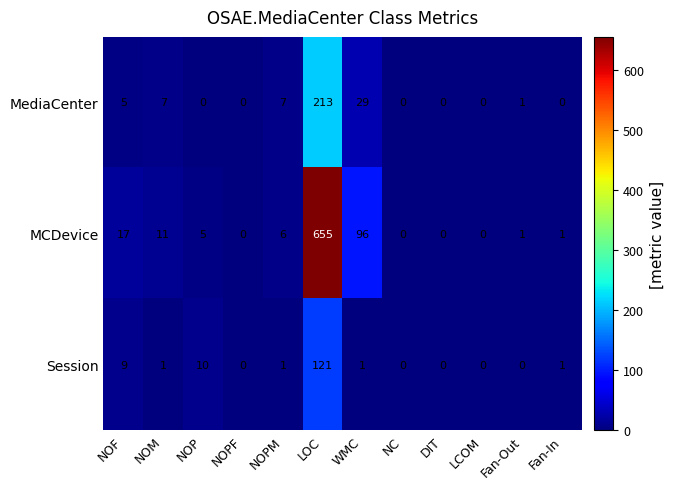

List the series in order of their overall mean, highest first.

MCDevice, MediaCenter, Session